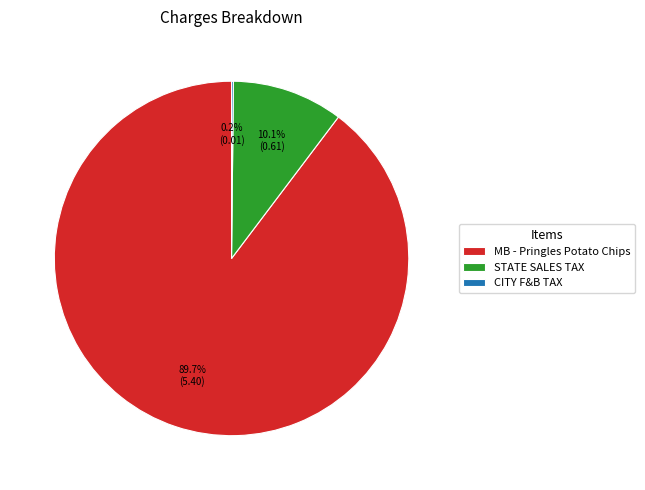

Is MB - Pringles Potato Chips the majority of the pie?

Yes